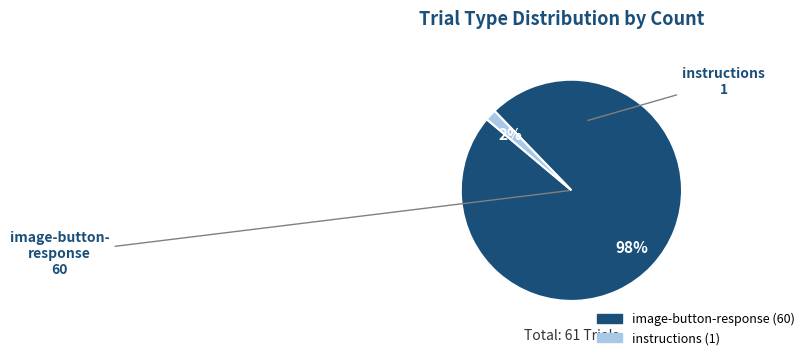

Is there any slice that represents more than half of the pie?

Yes